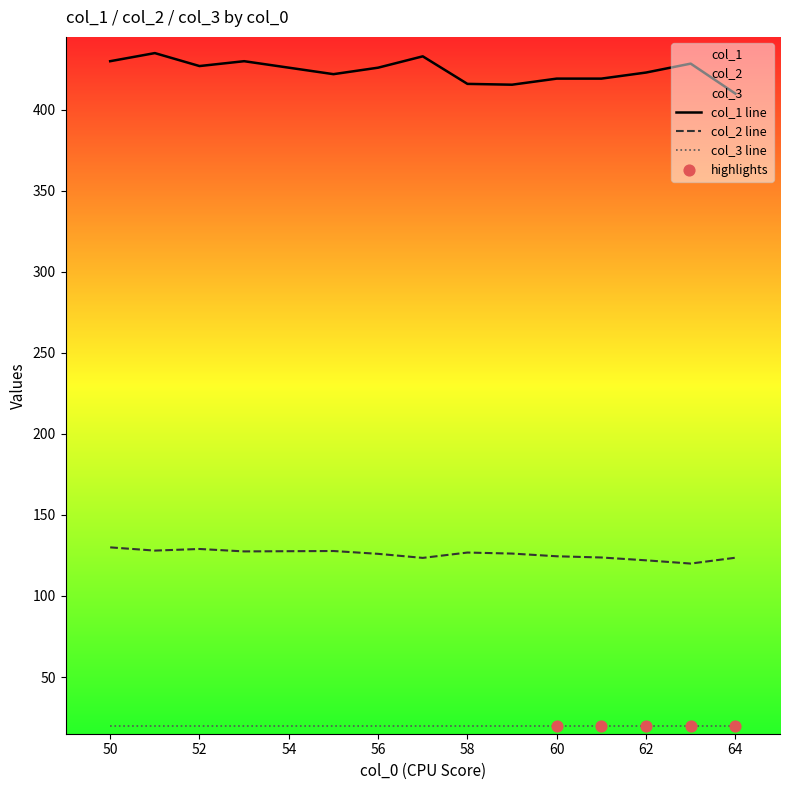

Which series reaches the minimum Y coordinate?

col_3